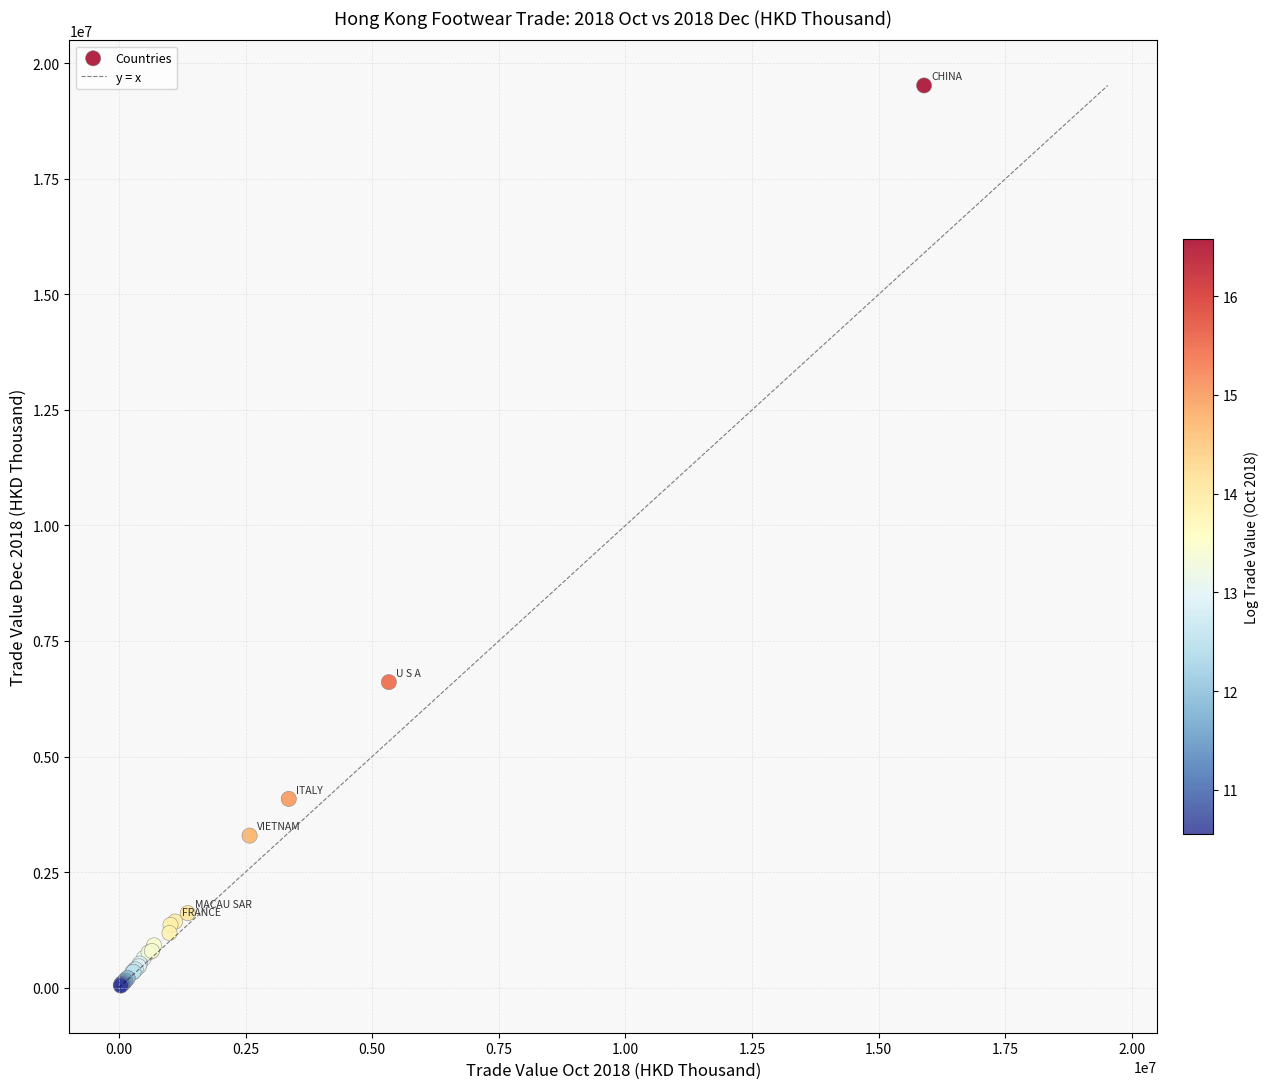

What Y value in the scatter plot is closest to 9781804?

6609897.4